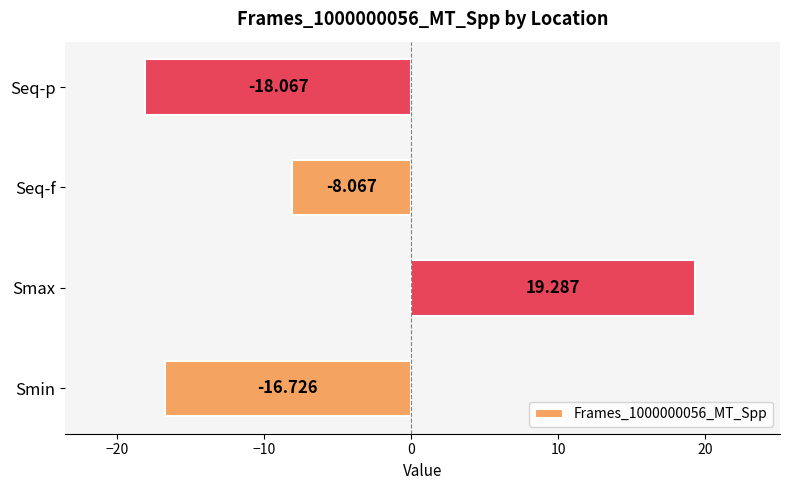

Where is the data nearest to the value 0?

Seq-f